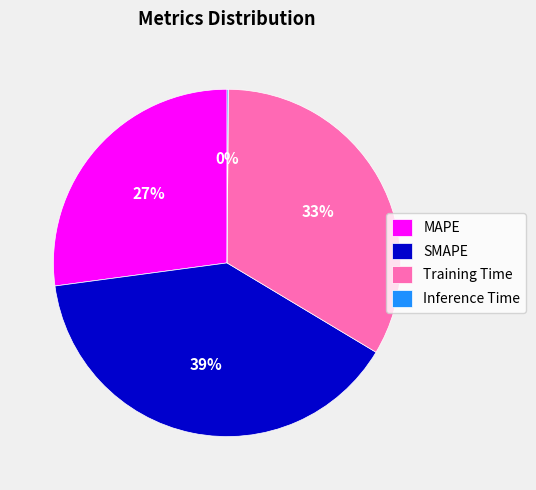

Is SMAPE the majority of the pie?

No